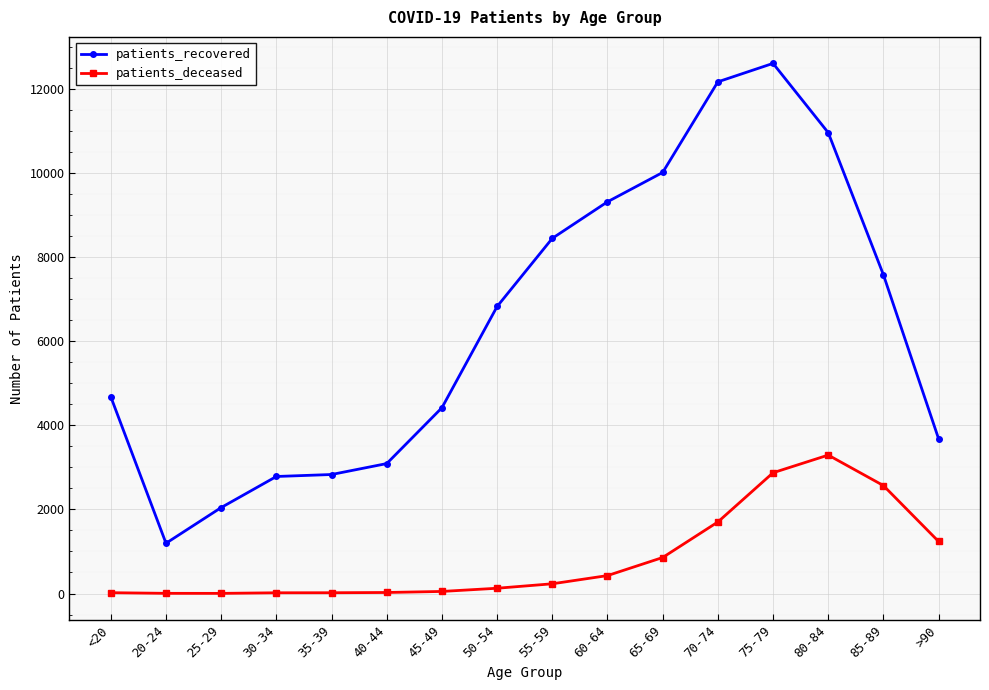

What is the label of the 8th point from the left?

50-54